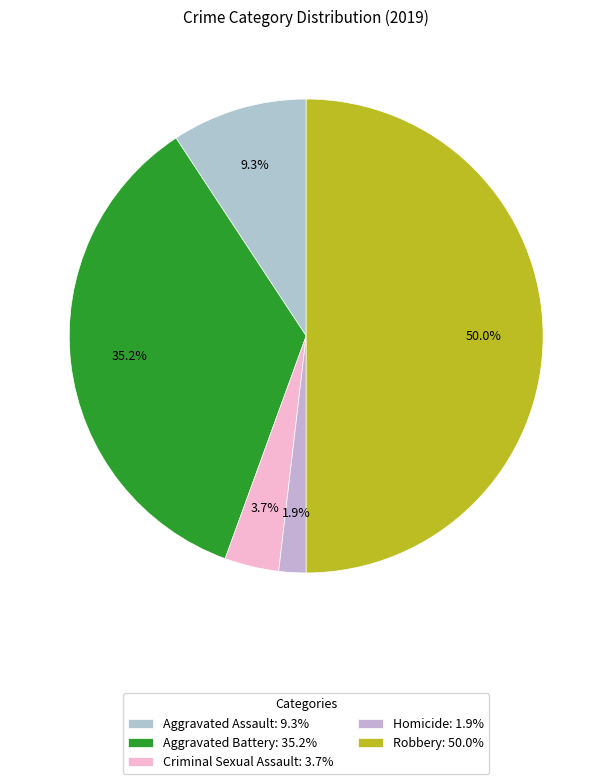

What percentage do Homicide and Criminal Sexual Assault together represent?

5.6%